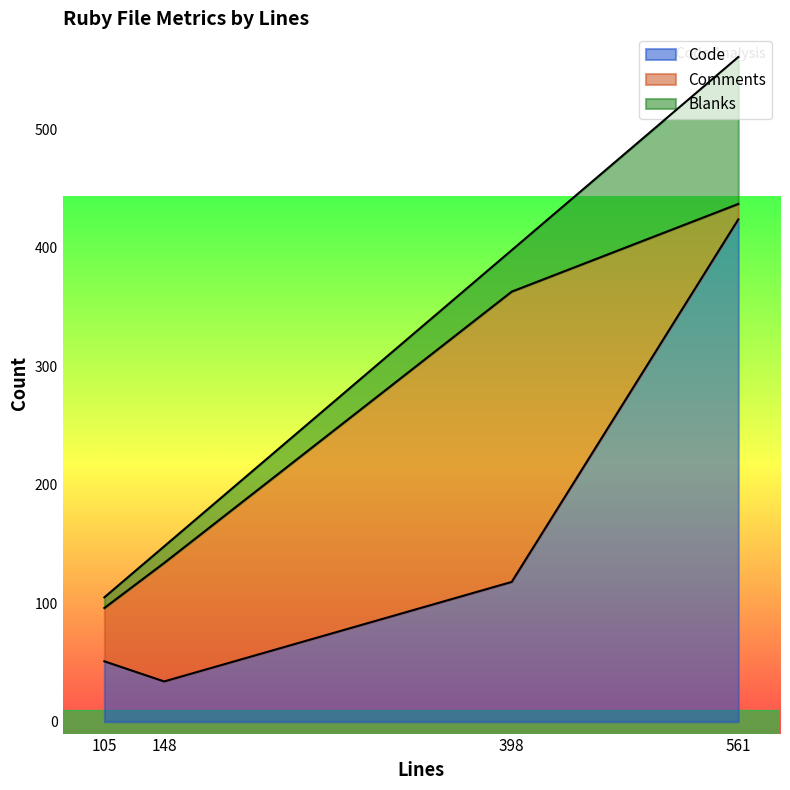

Is it true that Code equals 54 at 148?

False